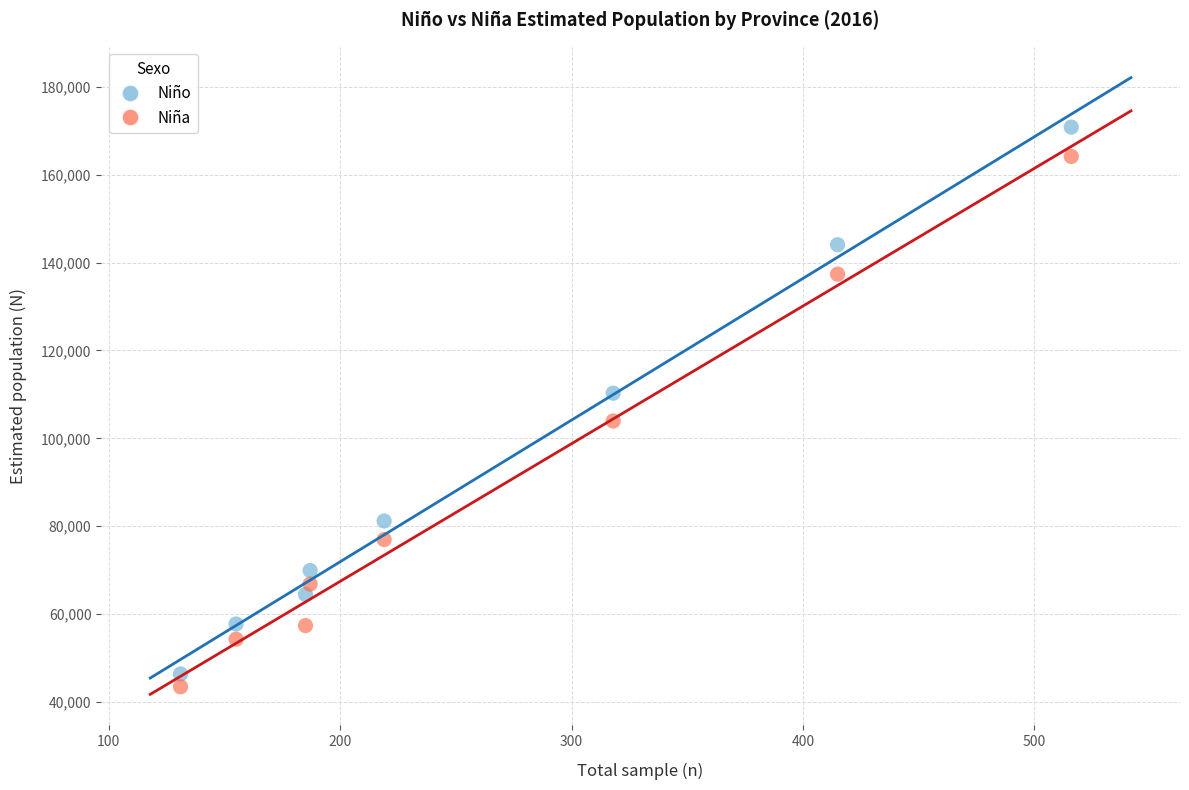

In the Niño series, what Y value is closest to 108599?

110283